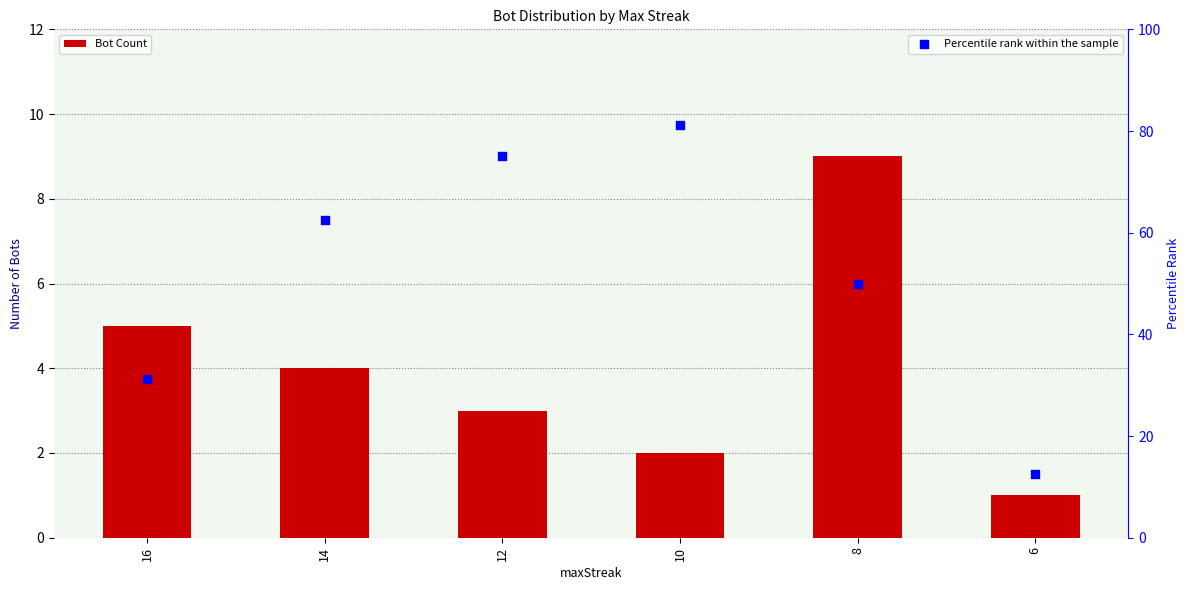

What are all the series names shown in the legend?

Bot Count, Percentile rank within the sample